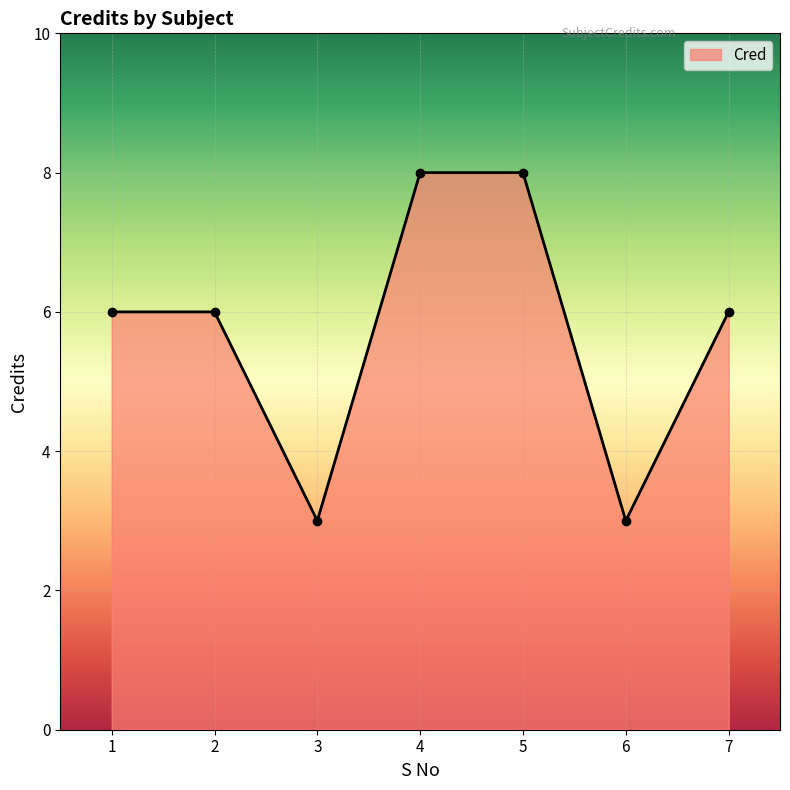

At which category does the data reach its first local valley?

3